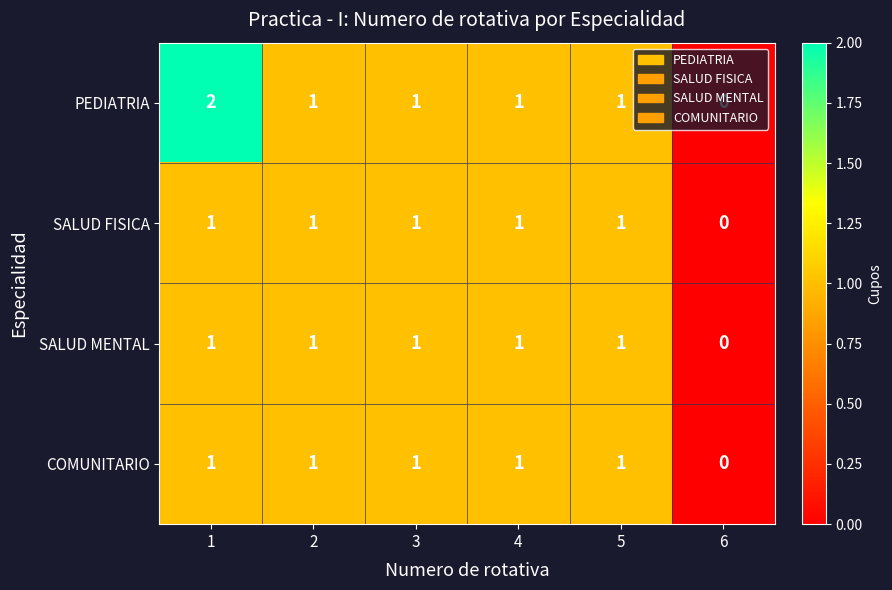

Where is SALUD MENTAL nearest to the value 0?

6